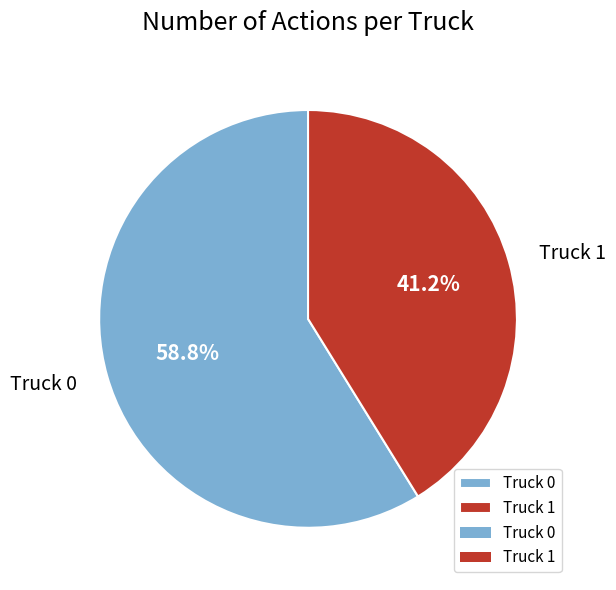

To the nearest percent, what portion does Truck 1 represent?

41%